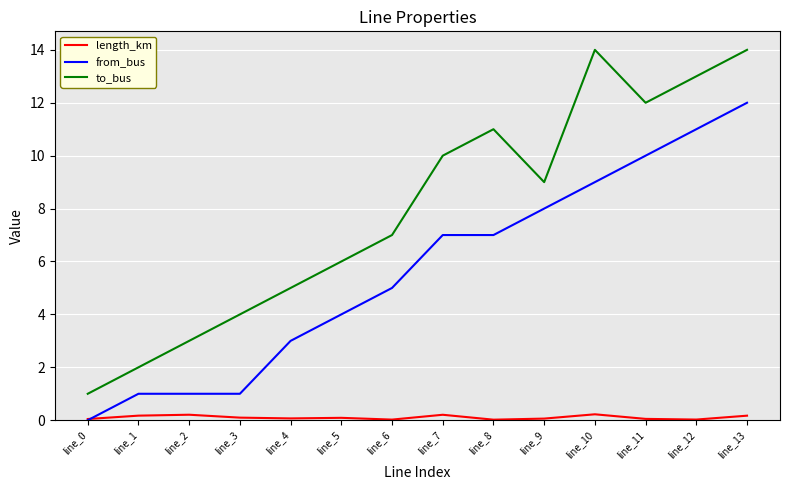

What is the approximate value of from_bus at line_4?

3.0